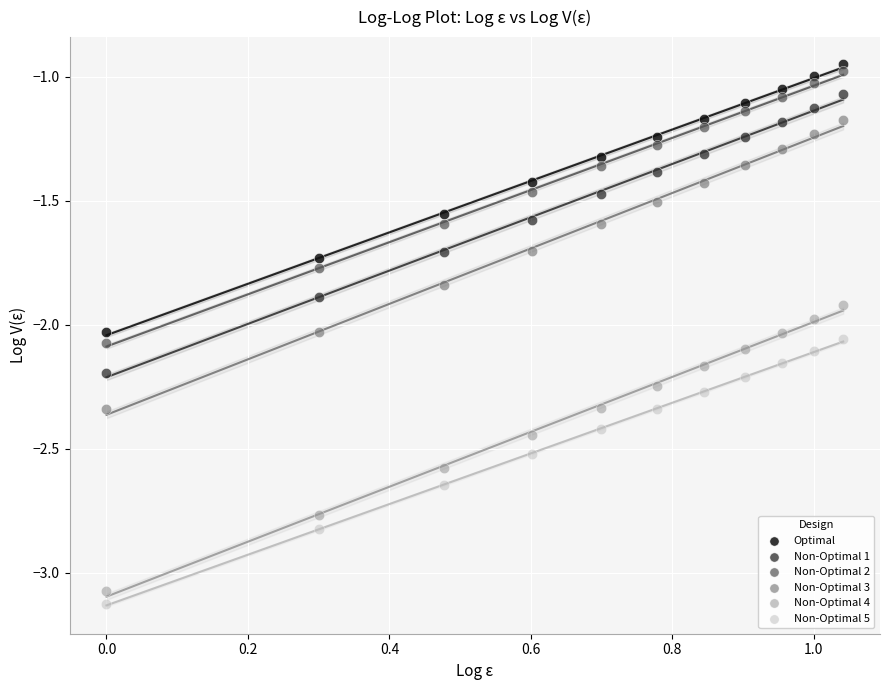

Which series reaches the maximum Y coordinate?

Optimal